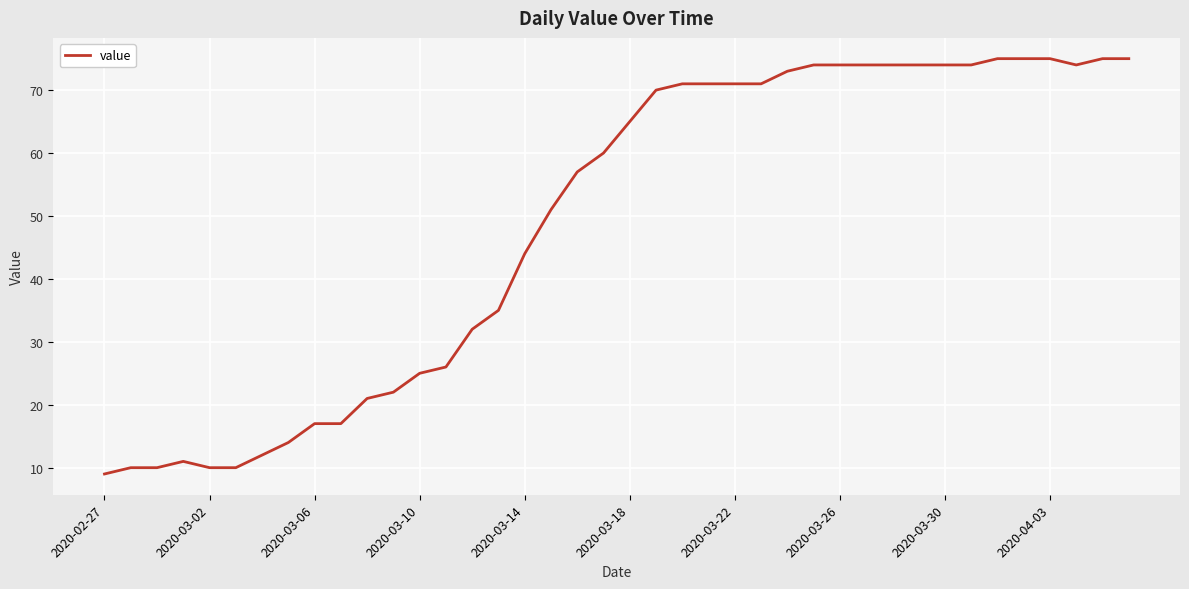

What is the difference between the maximum and minimum values?

66